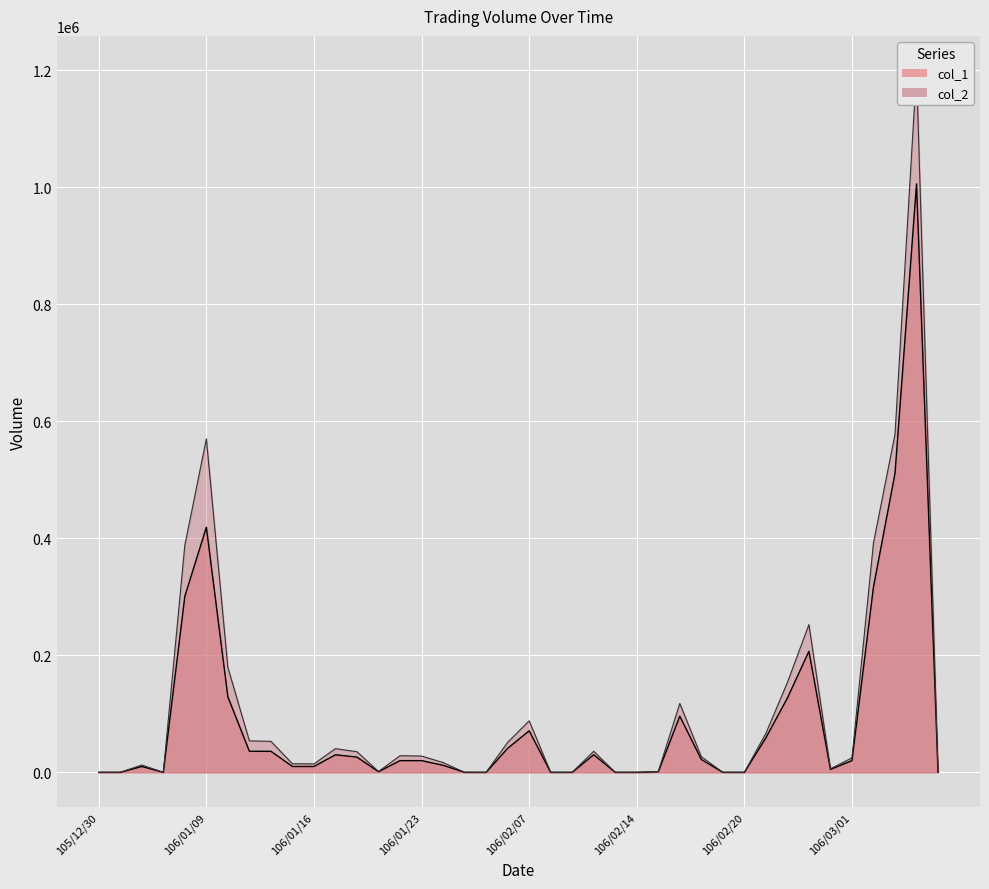

True or false: col_1 and col_2 intersect in this chart.

False